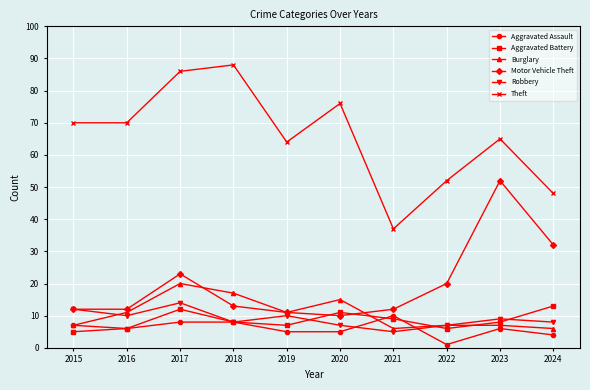

What is the value of the Robbery point at the 6th from the left?

7